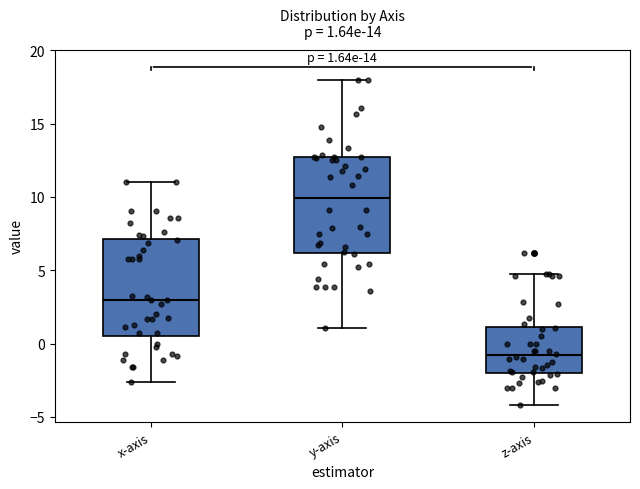

Which box has the highest median line?

y-axis